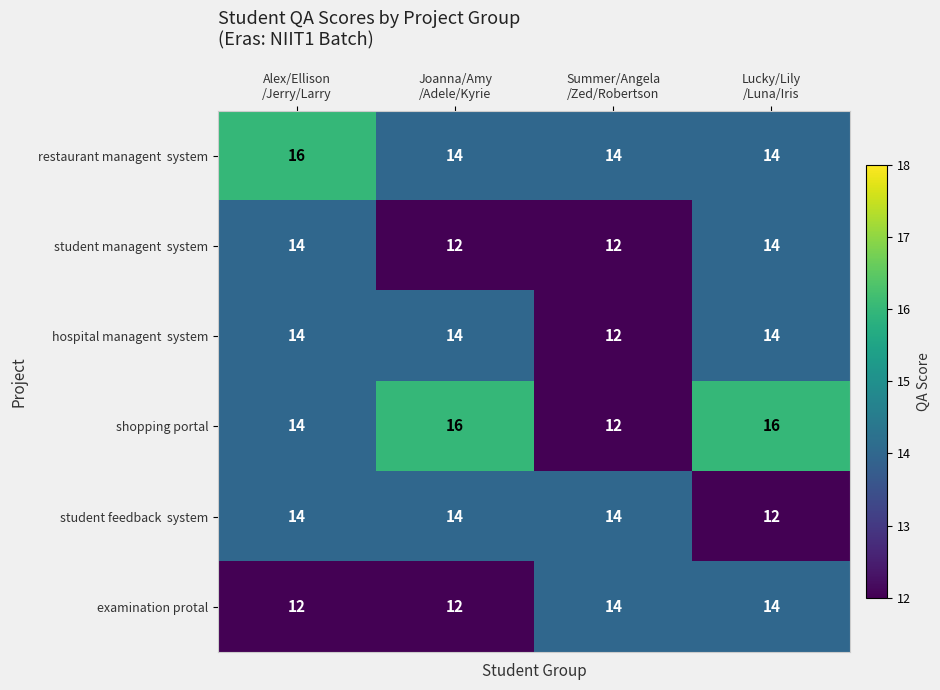

What is the difference between the maximum and minimum values in the shopping portal series?

4